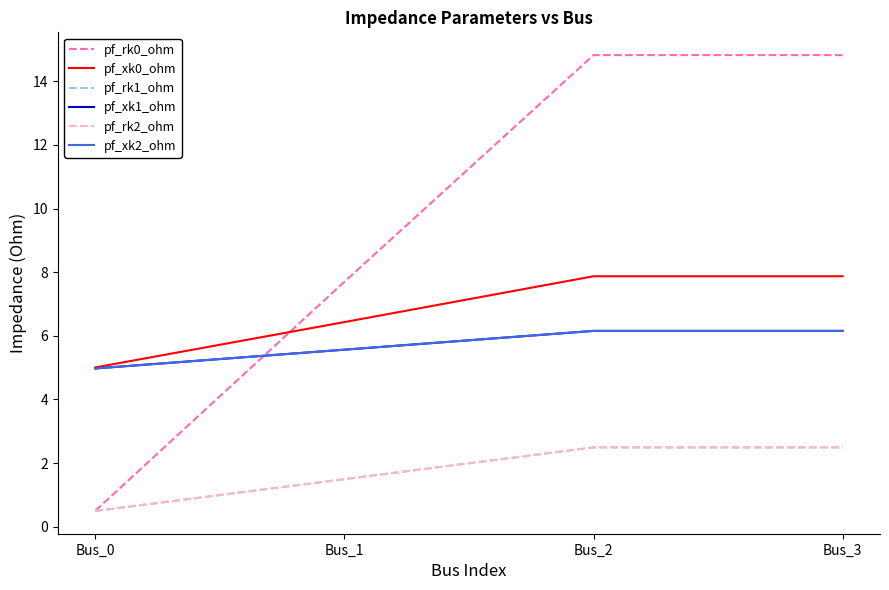

What is the approximate value of pf_xk1_ohm at Bus_3?

6.2